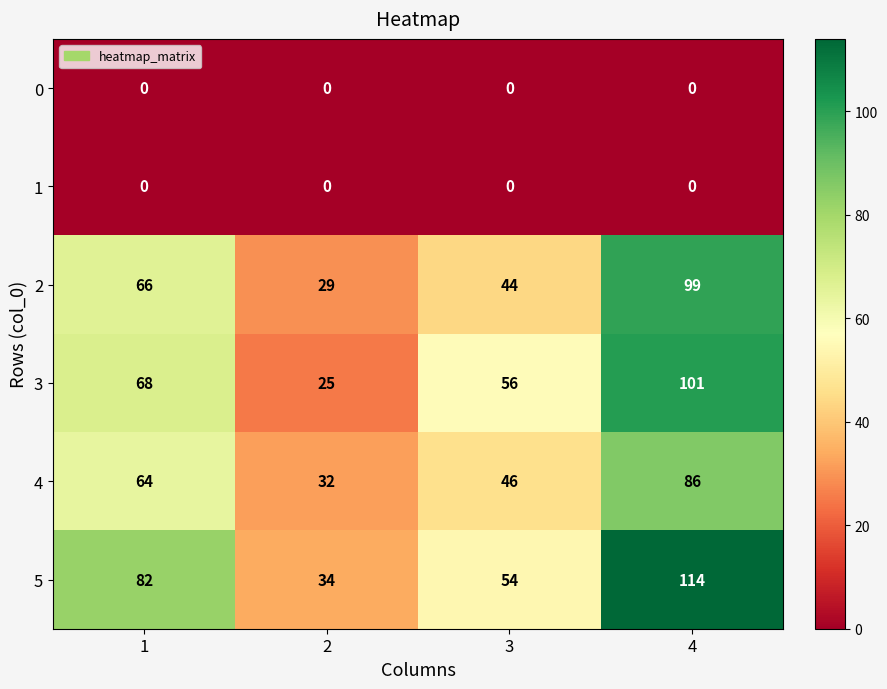

Reading left to right, list all the values displayed in this chart.

0: 0	0	0	0
1: 0	0	0	0
2: 66	29	44	99
3: 68	25	56	101
4: 64	32	46	86
5: 82	34	54	114